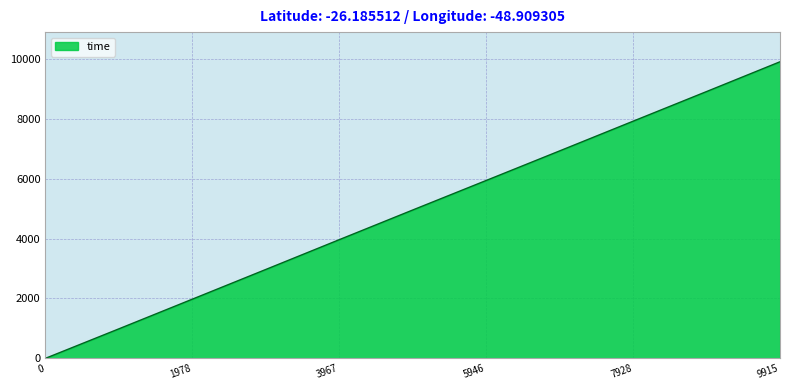

What is the difference between the maximum and minimum values?

9915